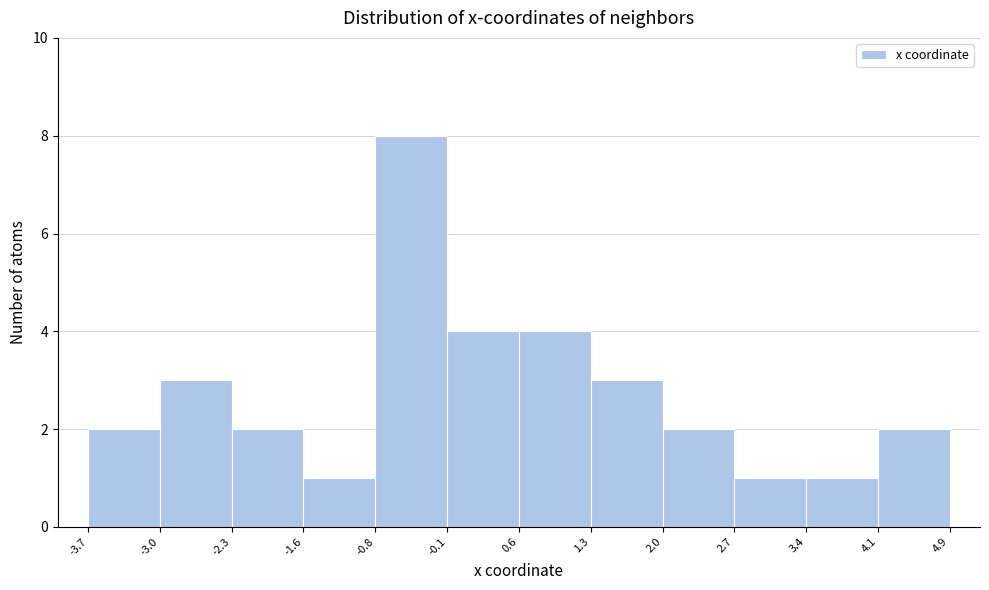

Reading left to right, transcribe this chart: for each bar, give the range it covers on the x-axis and its height. The values are not printed on the chart, so give them approximately, as read against the axis.

-3.7 to -3.0: 2
-3.0 to -2.3: 3
-2.3 to -1.6: 2
-1.6 to -0.8: 1
-0.8 to -0.1: 8
-0.1 to 0.6: 4
0.6 to 1.3: 4
1.3 to 2.0: 3
2.0 to 2.7: 2
2.7 to 3.4: 1
3.4 to 4.1: 1
4.1 to 4.9: 2